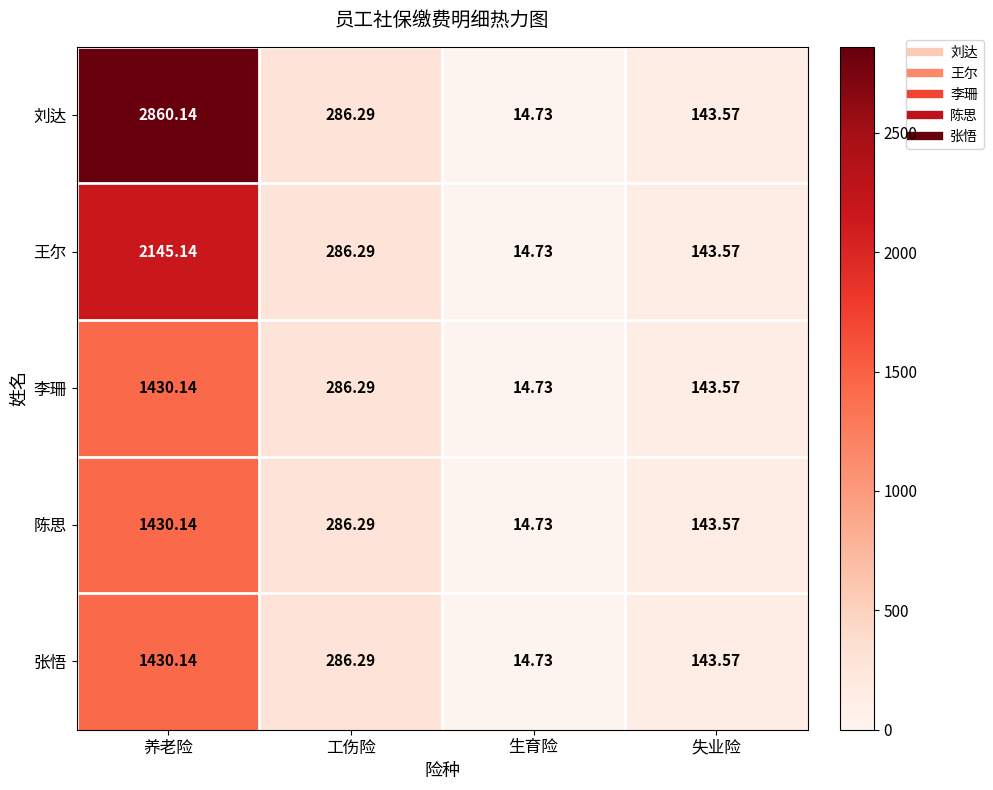

List the labels in order of 张悟 value, smallest first.

生育险, 失业险, 工伤险, 养老险